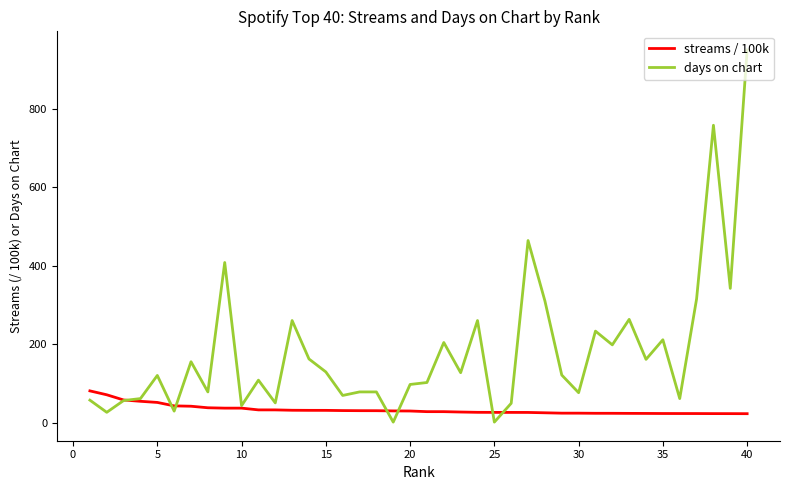

Does the chart have visible grid lines?

No